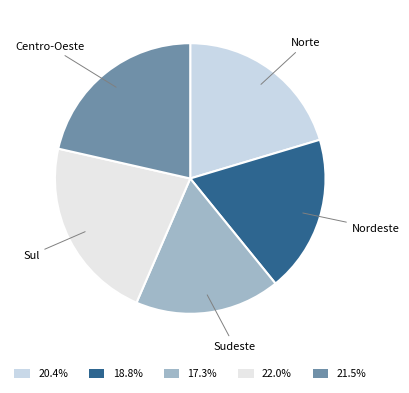

What is the ratio of the value at Norte to the value at Nordeste?

1.1